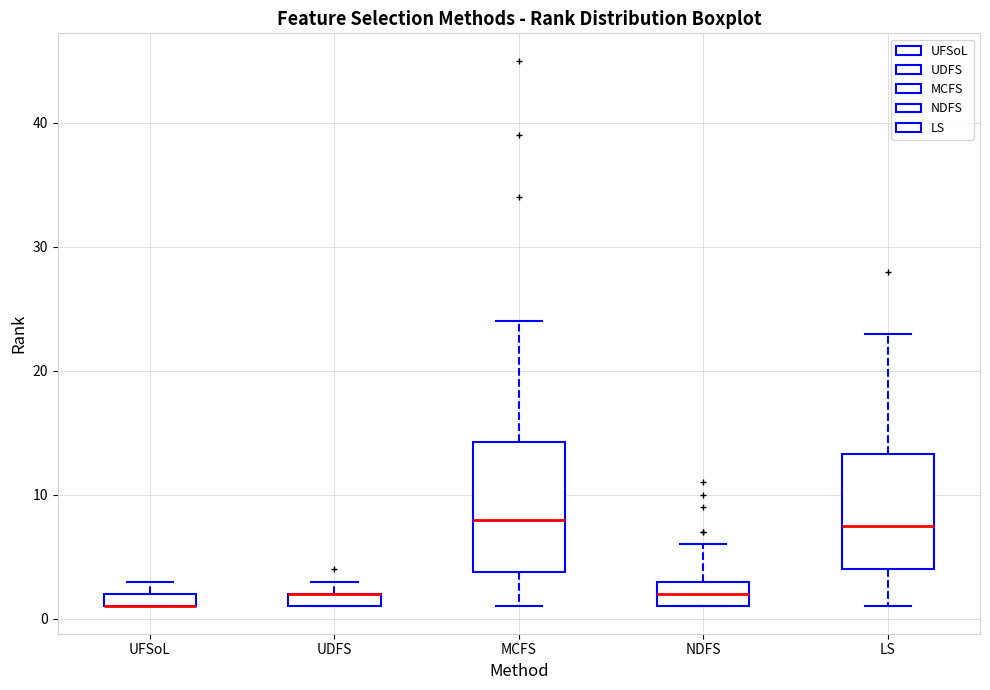

Which box is the tallest, from its lower edge to its upper edge?

MCFS